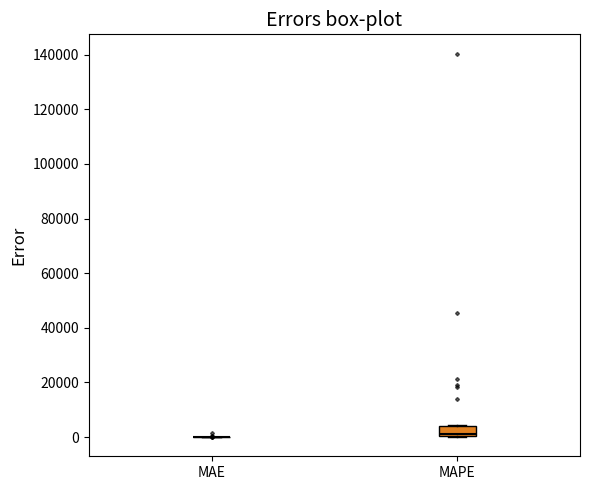

Where does the median line of the box for MAPE sit on the y-axis? The values are not printed on the chart, so give them approximately, as read against the axis.

2000